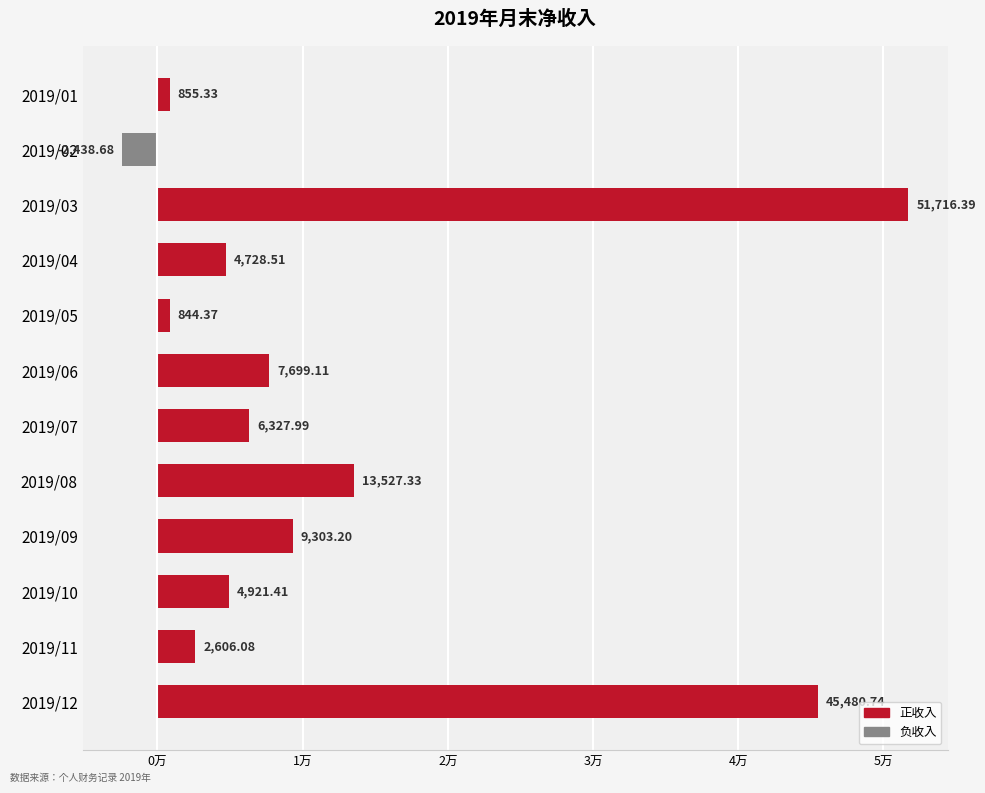

Rank the categories by value from highest to lowest.

2019/03, 2019/12, 2019/08, 2019/09, 2019/06, 2019/07, 2019/10, 2019/04, 2019/11, 2019/01, 2019/05, 2019/02